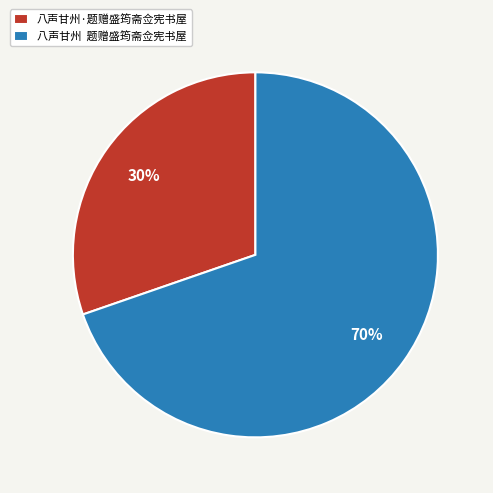

Approximately how many times larger is the value at 八声甘州·题赠盛筠斋佥宪书屋 compared to 八声甘州 题赠盛筠斋佥宪书屋?

0.4